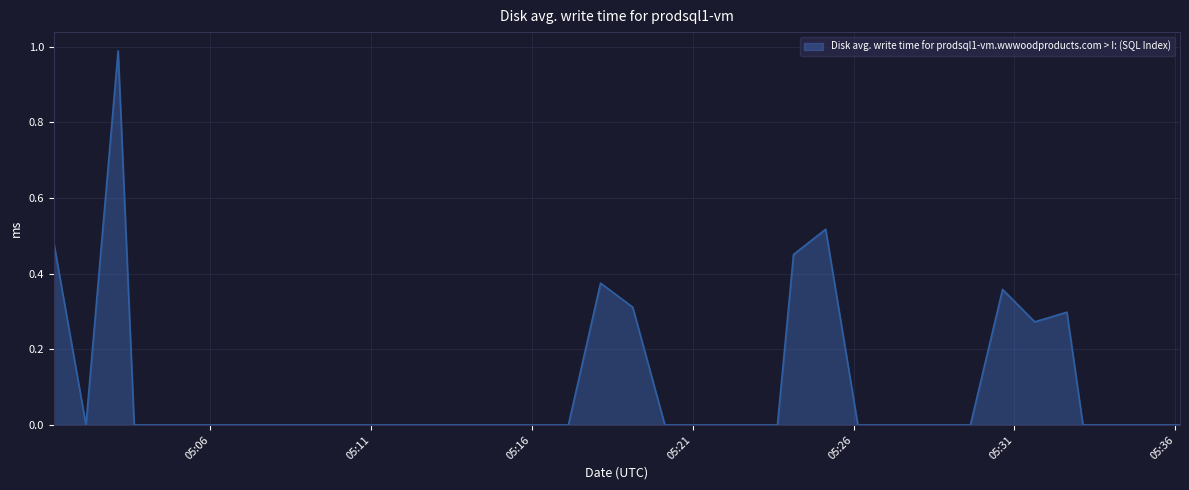

List the labels in order of value, largest first.

2024-04-25 05:03:08, 2024-04-25 05:25:08, 2024-04-25 05:01:08, 2024-04-25 05:24:08, 2024-04-25 05:18:08, 2024-04-25 05:30:38, 2024-04-25 05:19:08, 2024-04-25 05:32:38, 2024-04-25 05:31:38, 2024-04-25 05:02:08, 2024-04-25 05:03:38, 2024-04-25 05:04:38, 2024-04-25 05:05:38, 2024-04-25 05:06:38, 2024-04-25 05:07:08, 2024-04-25 05:08:08, 2024-04-25 05:09:08, 2024-04-25 05:10:08, 2024-04-25 05:11:08, 2024-04-25 05:11:38, 2024-04-25 05:12:38, 2024-04-25 05:13:38, 2024-04-25 05:14:38, 2024-04-25 05:15:38, 2024-04-25 05:16:08, 2024-04-25 05:17:08, 2024-04-25 05:20:08, 2024-04-25 05:20:38, 2024-04-25 05:21:38, 2024-04-25 05:22:38, 2024-04-25 05:23:38, 2024-04-25 05:26:08, 2024-04-25 05:27:08, 2024-04-25 05:28:08, 2024-04-25 05:28:38, 2024-04-25 05:29:38, 2024-04-25 05:33:08, 2024-04-25 05:34:08, 2024-04-25 05:35:09, 2024-04-25 05:36:09